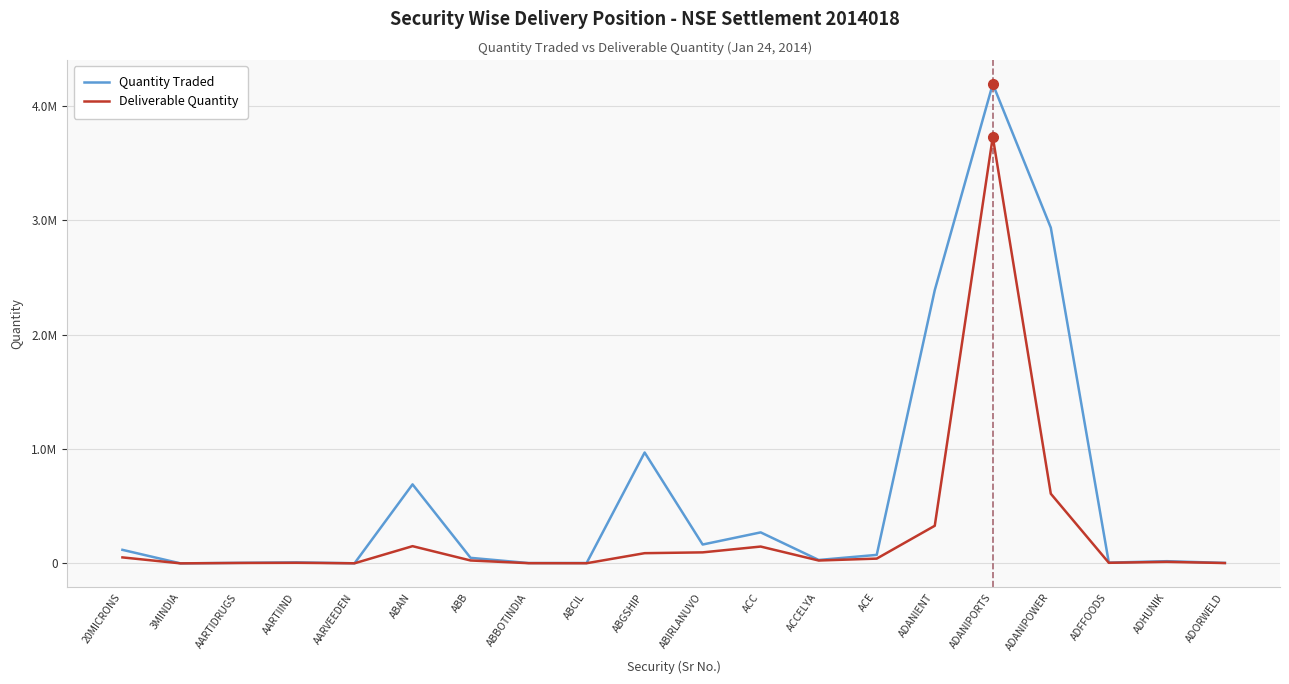

Which series has the widest spread of values?

Quantity Traded